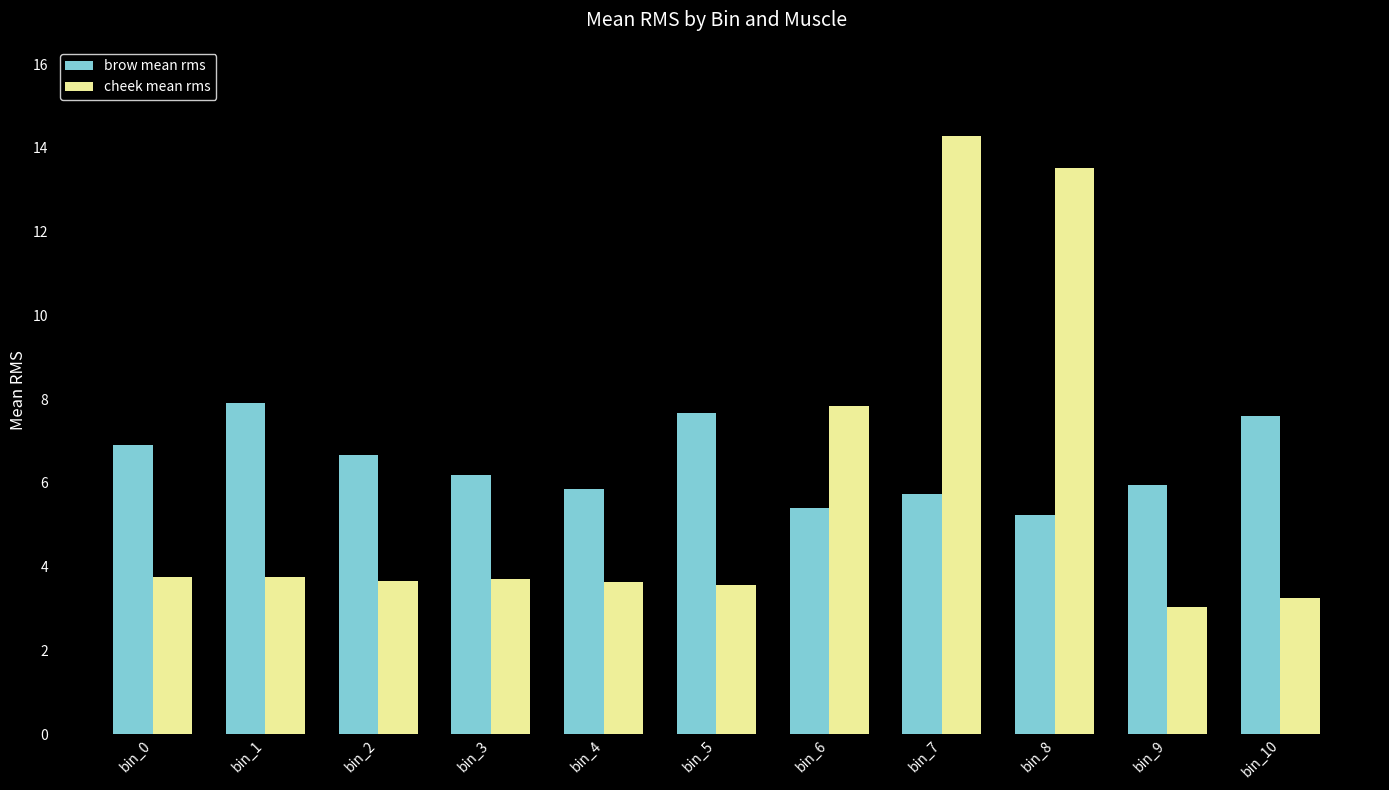

How many categories are shown in the chart?

11